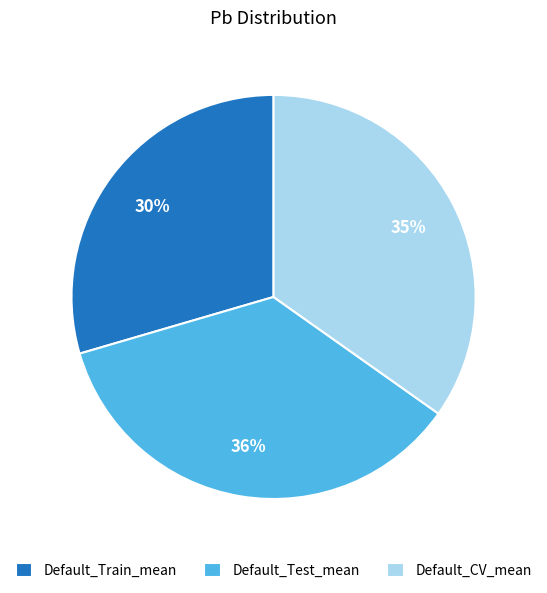

How many segments does this pie chart have?

3